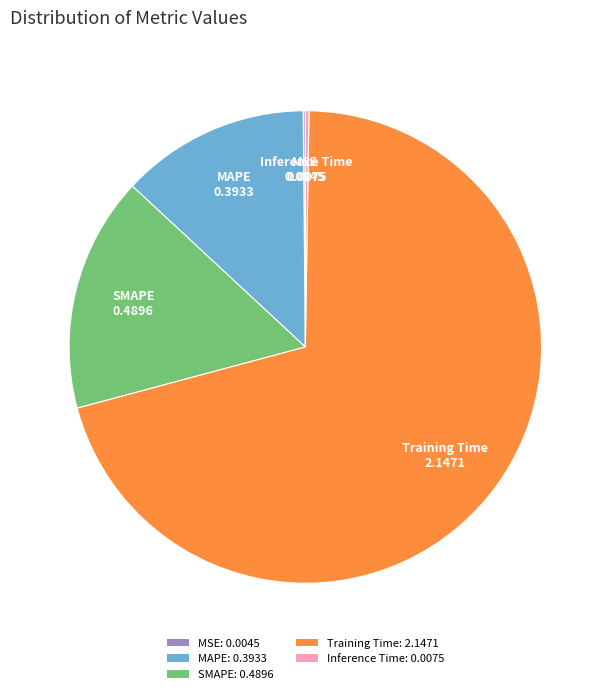

Which has a higher value, SMAPE: 0.4896 or Training Time: 2.1471?

Training Time: 2.1471